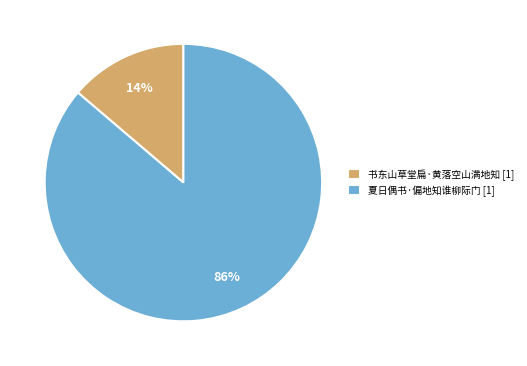

The 书东山草堂扁·黄落空山满地知 slice represents 14% of the pie. True or false?

True